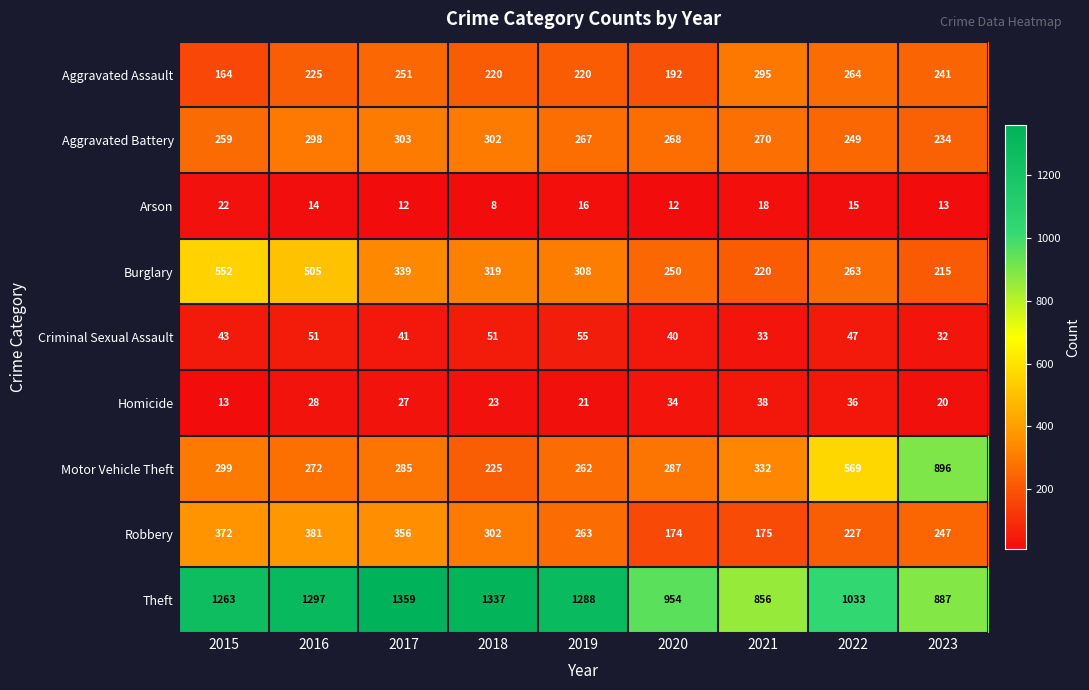

Which series has the largest total across all categories?

Theft